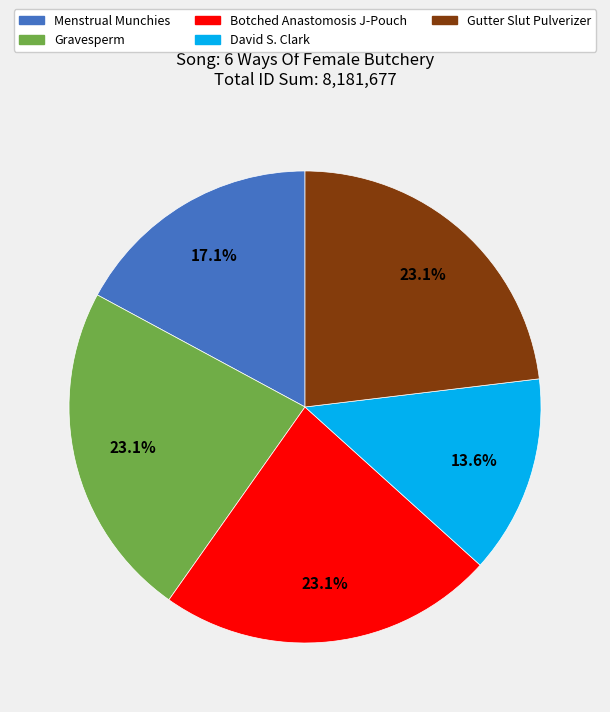

Is it true that Menstrual Munchies is 23% of the pie?

False